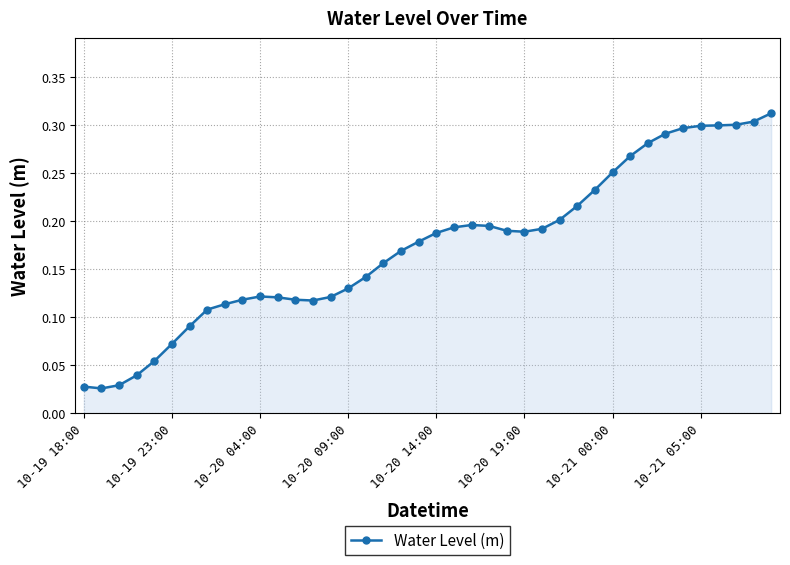

True or false: there are more than 1 points higher than both neighbors.

True